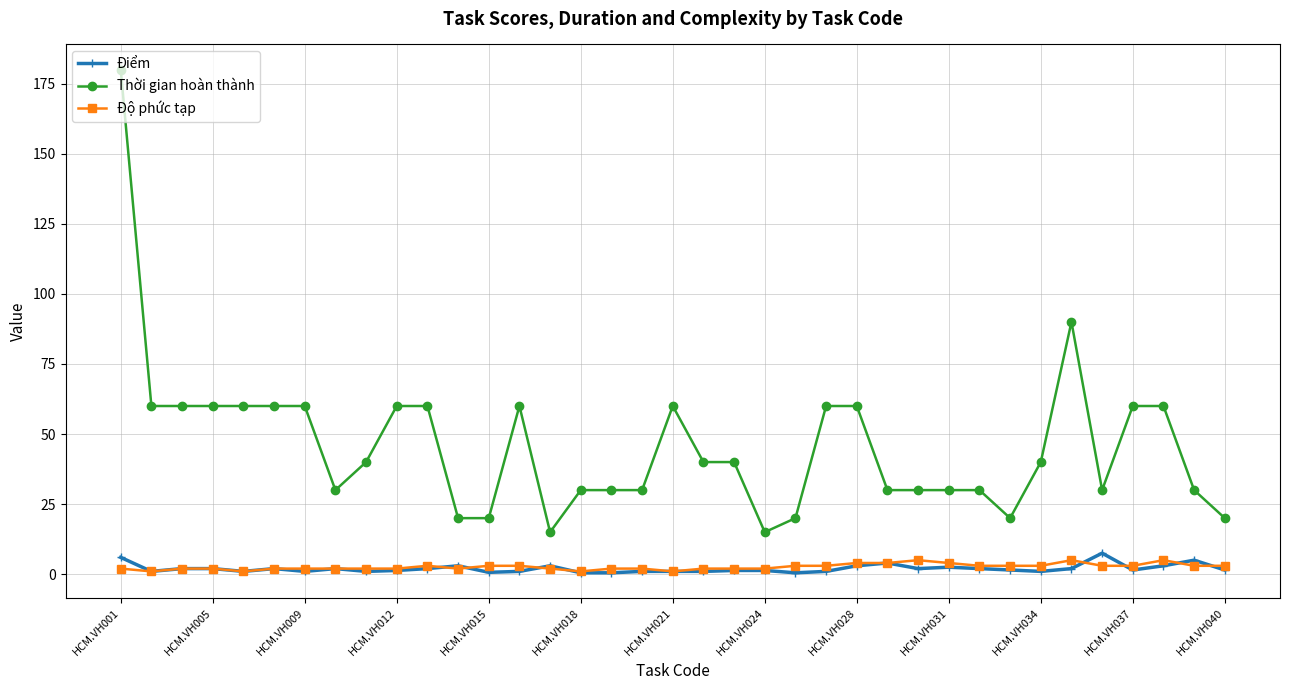

What is the greatest value displayed?

180.0